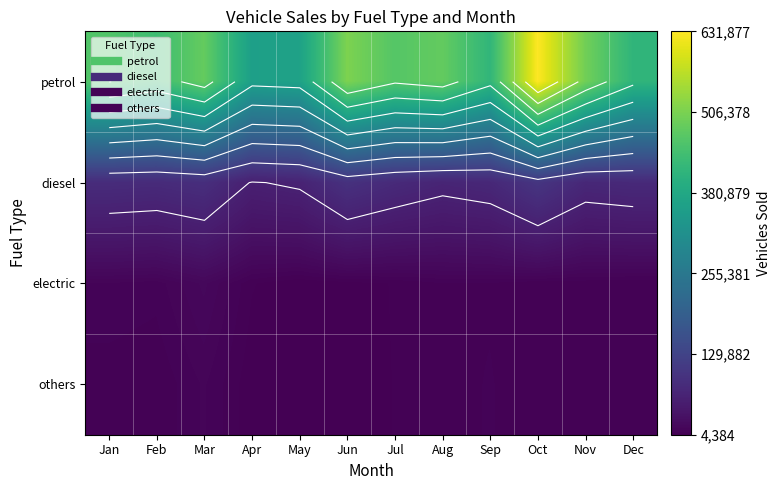

Between Nov and Jan, which is larger?

Nov